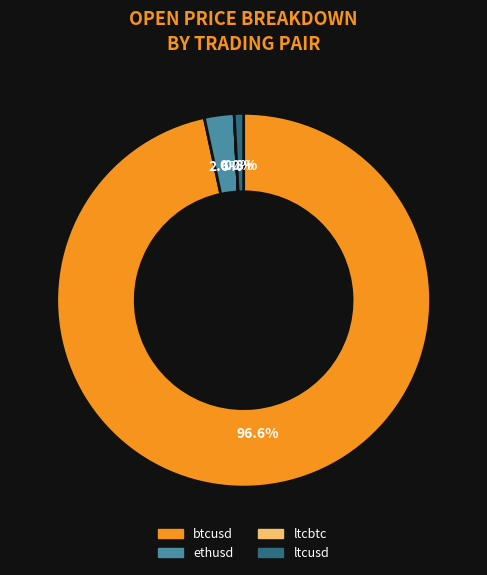

To the nearest percent, what is the average slice percentage?

25%